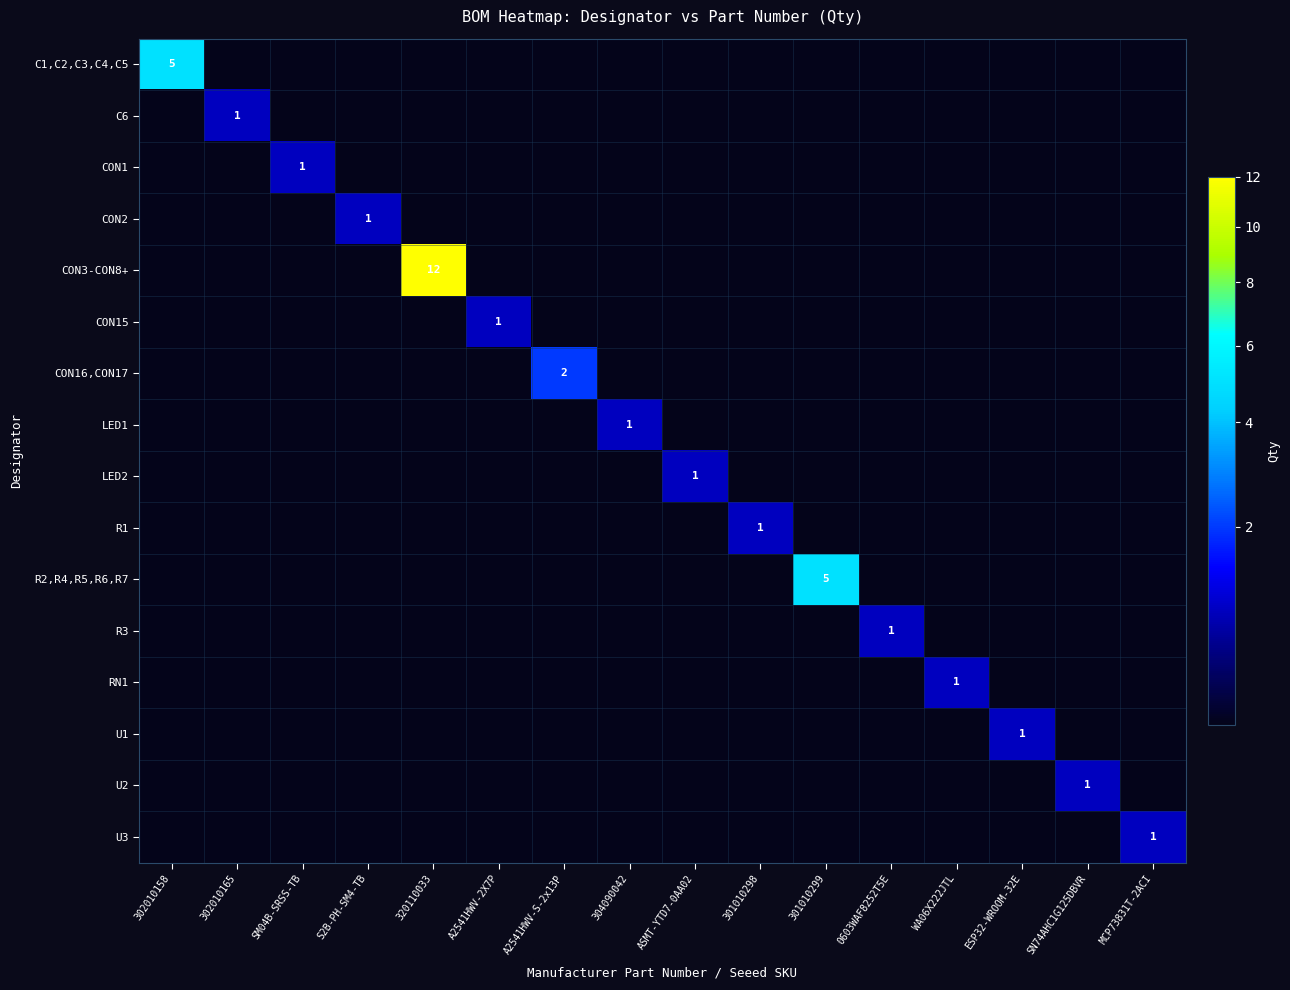

Between 302010158 and S2B-PH-SM4-TB, which is larger?

302010158